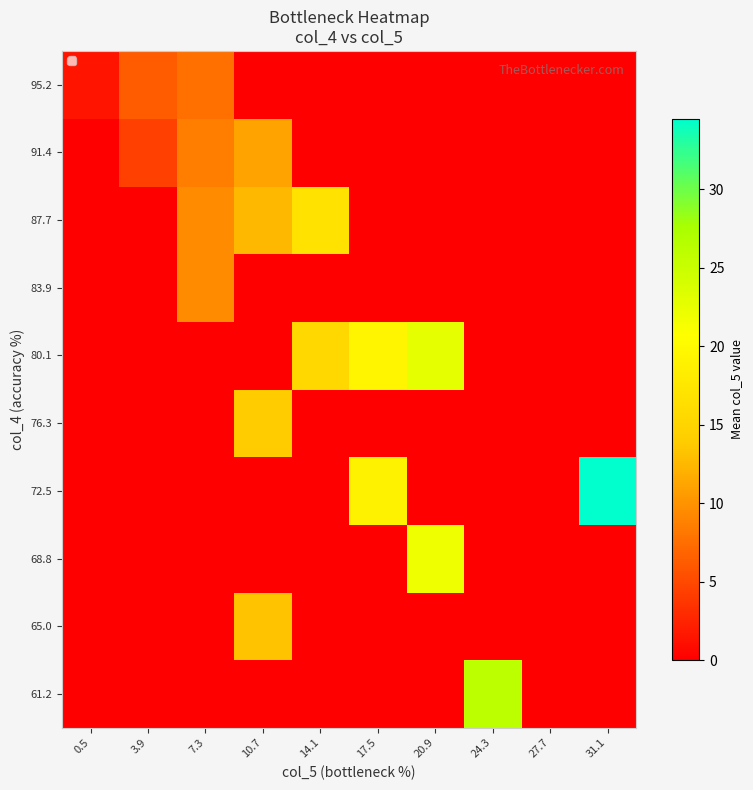

Which series has the largest total across all categories?

80.1